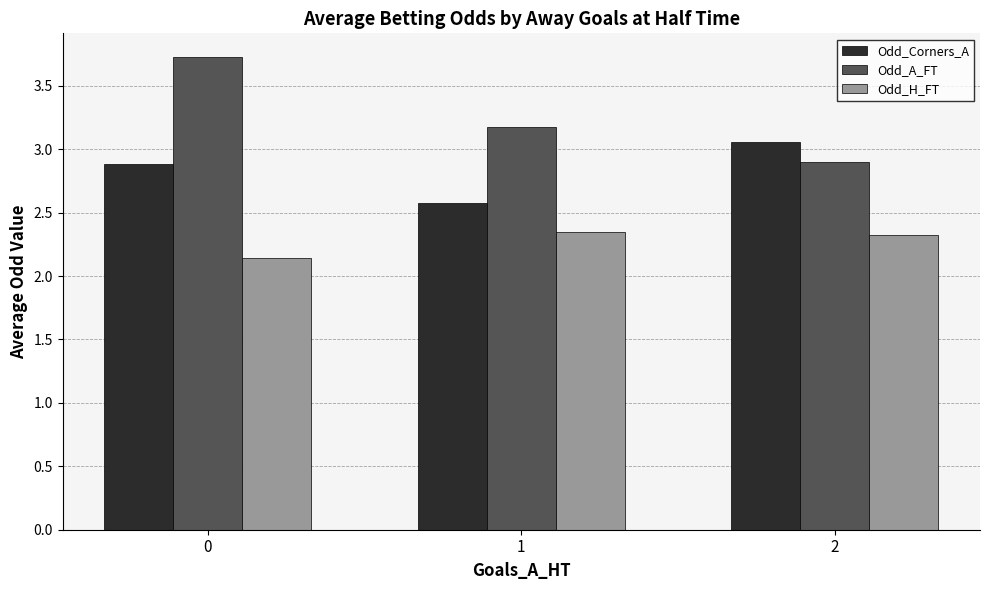

What is the difference between the maximum and second lowest values in the Odd_Corners_A series?

0.2